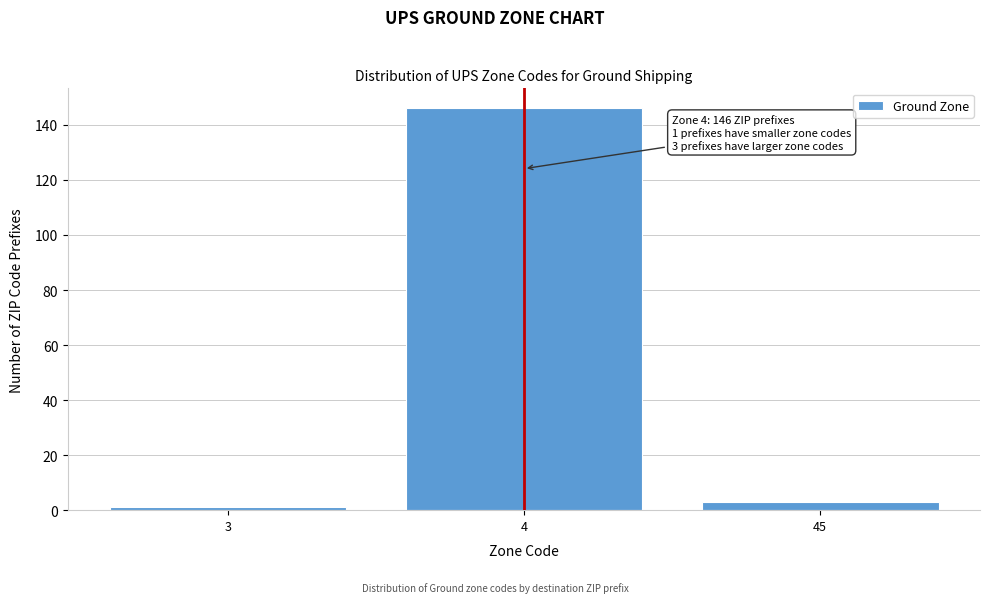

Reading left to right, transcribe all the data shown in this chart.

3=1	4=146	45=3